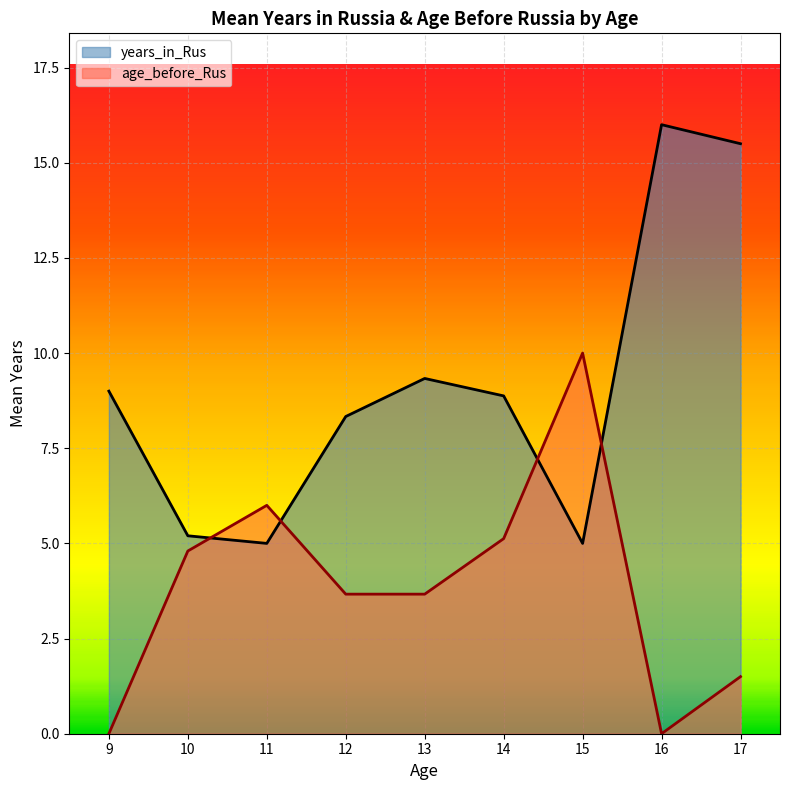

The value of years_in_Rus at 13 is 3.9. True or false?

False